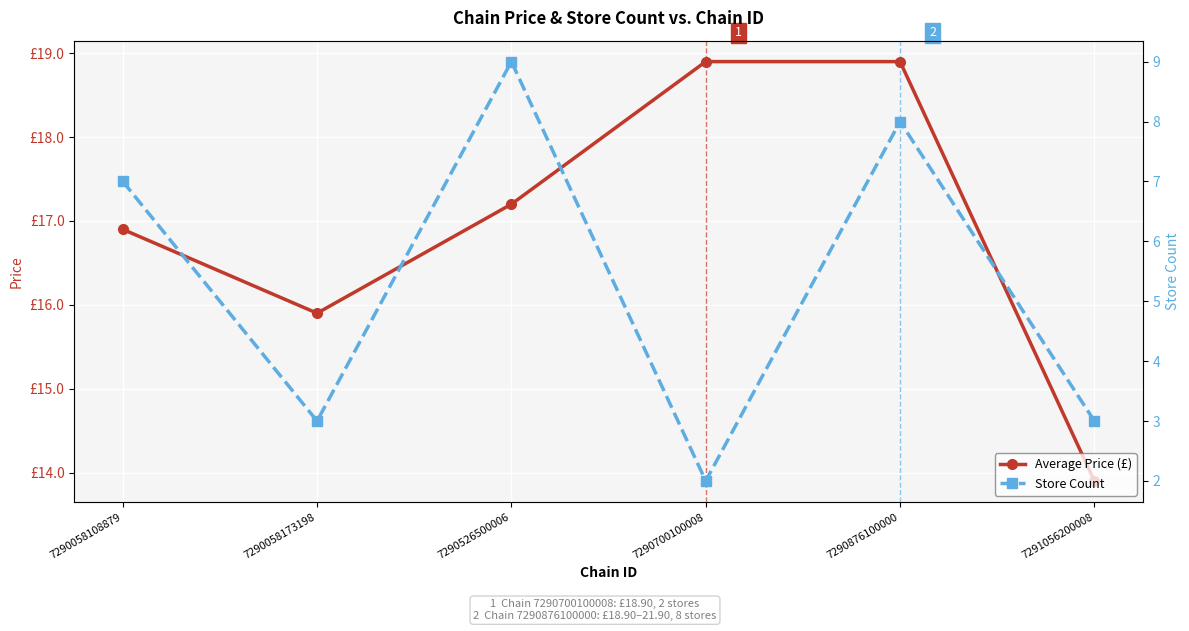

At which label does Average Price (£) first exceed 17?

7290526500006